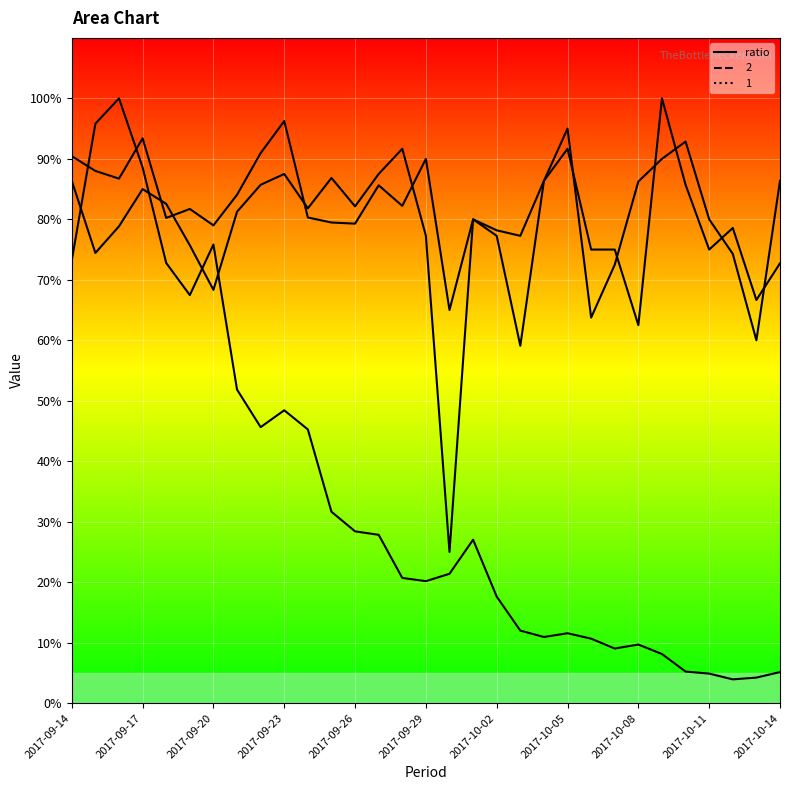

How many lines are shown in the chart?

1